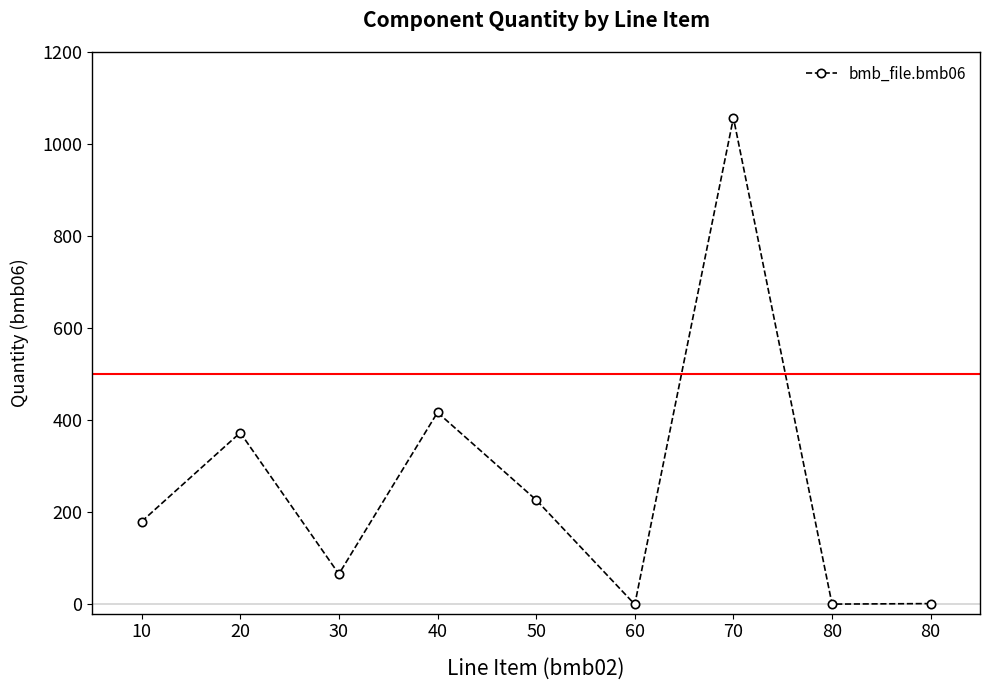

At which label is the value closest to 528?

40